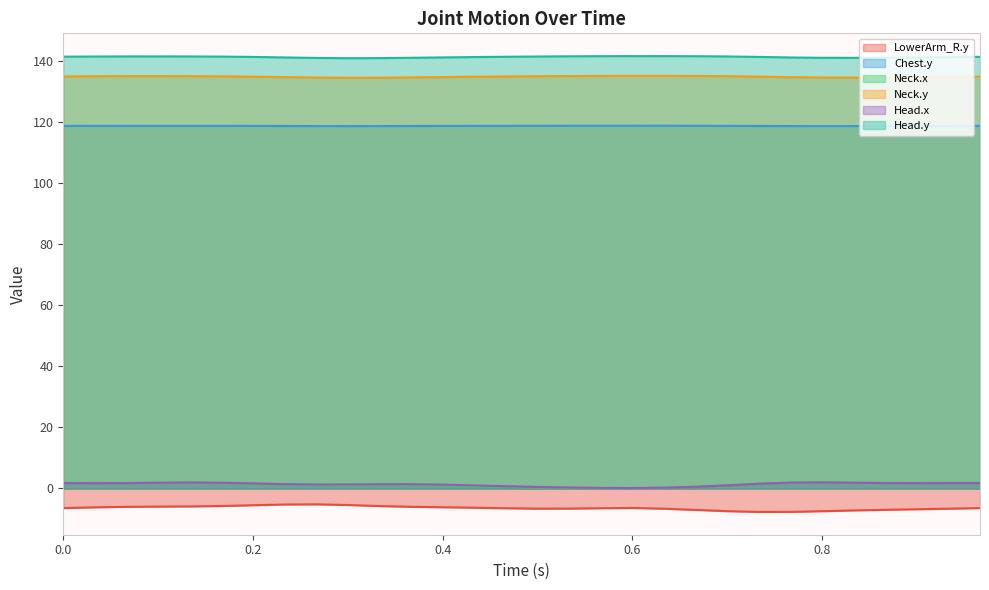

At which label is Neck.x closest to 1?

0.4